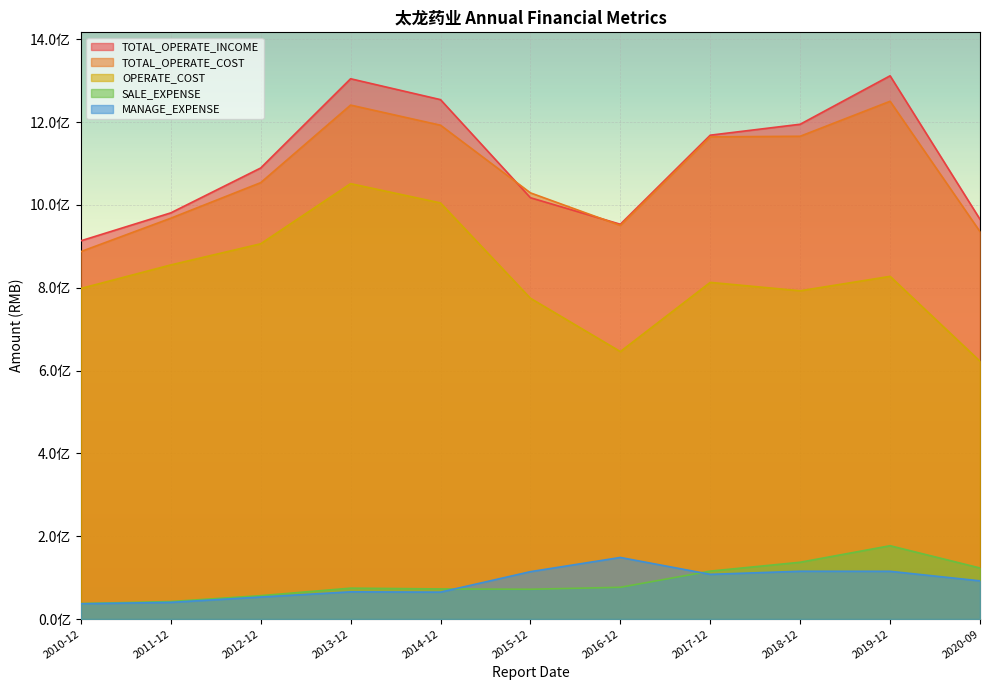

Which series has the largest total across all categories?

TOTAL_OPERATE_INCOME